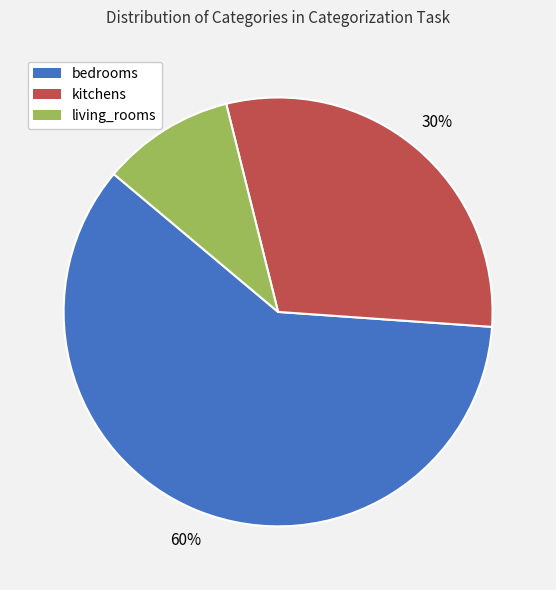

To the nearest percent, what is the difference between the bedrooms and living_rooms slice percentages?

50%